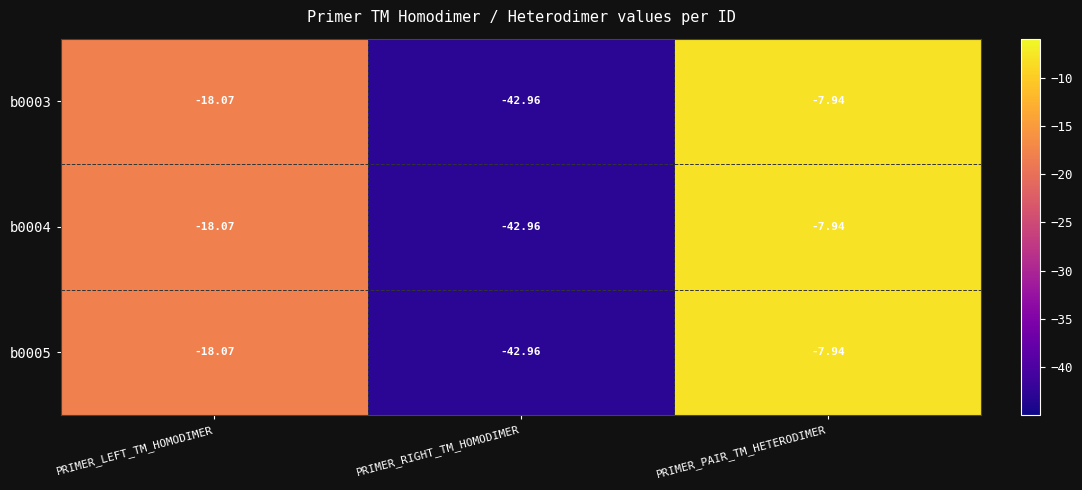

At which label is b0005 closest to -25?

PRIMER_LEFT_TM_HOMODIMER